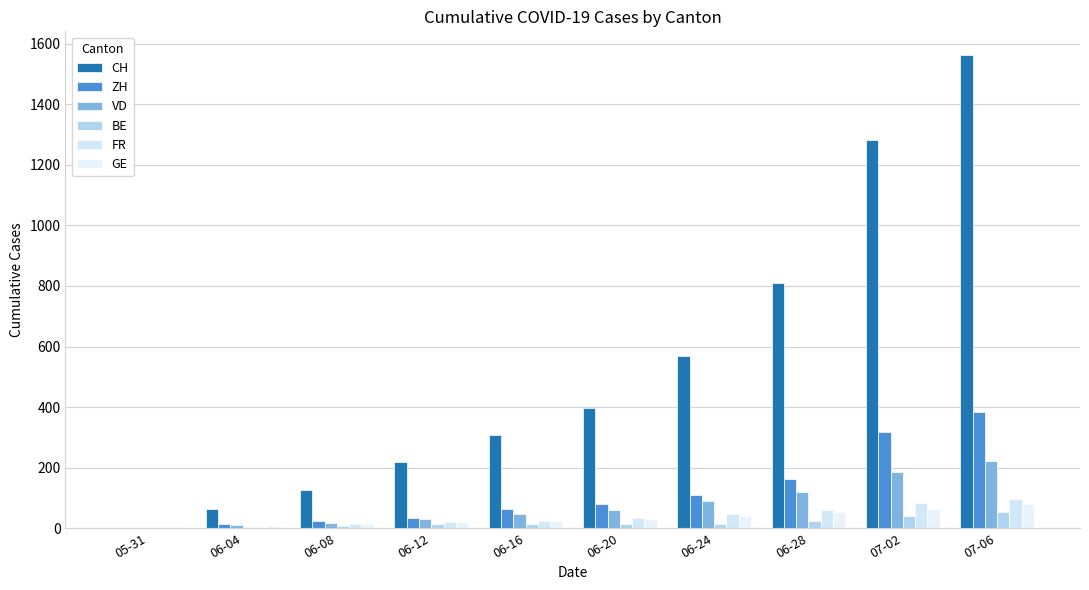

What are all the series names shown in the legend?

CH, ZH, VD, BE, FR, GE